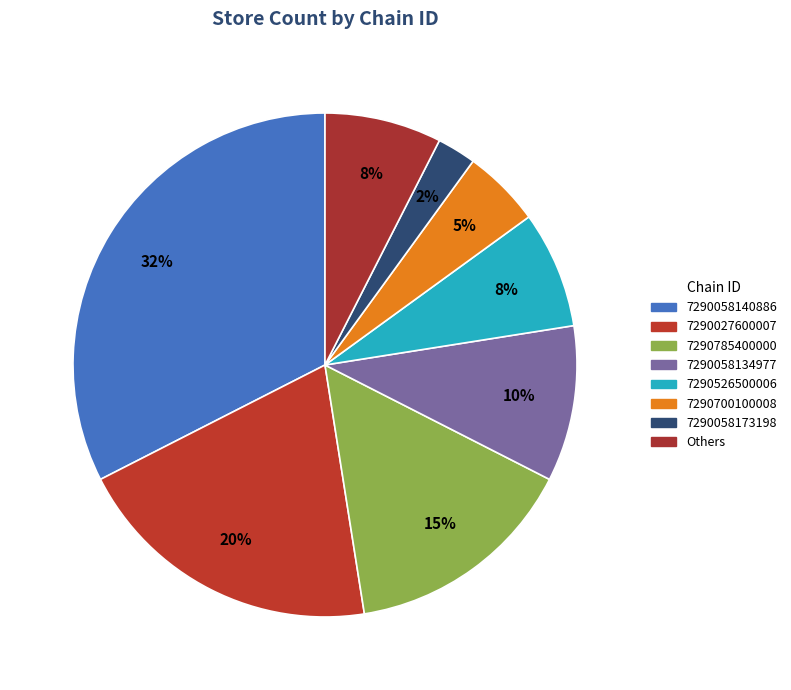

Does any single category account for the majority?

No